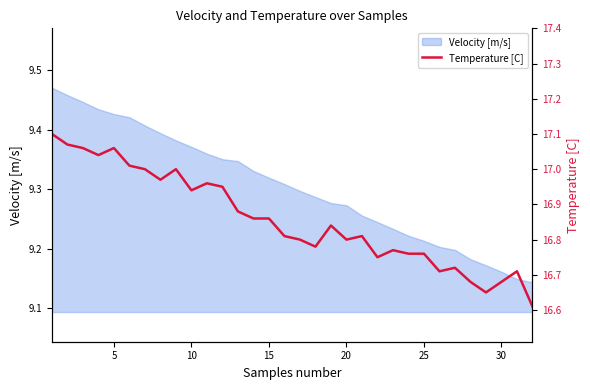

The Velocity [m/s] series shows 3.2 at 15. True or false?

False